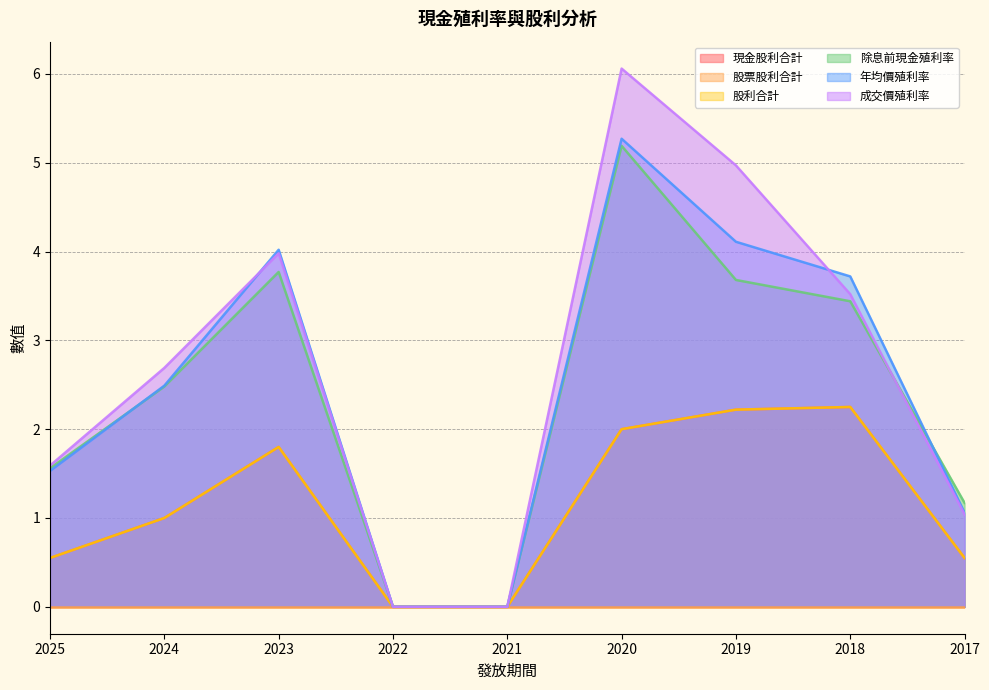

The 除息前現金殖利率 series shows 0.0 at 2022. True or false?

True